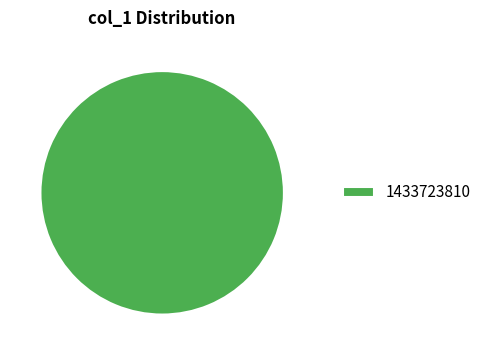

Rank the categories by value from highest to lowest.

1433723810